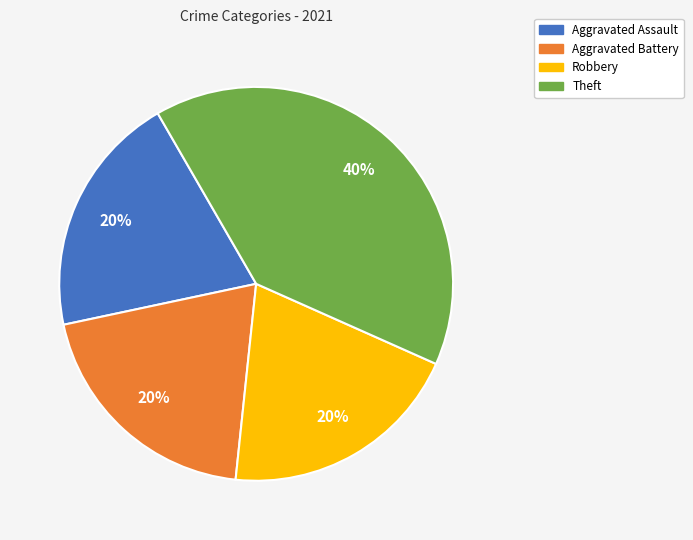

What is the ratio of the value at Robbery to the value at Theft?

0.5